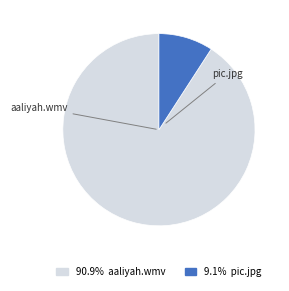

Does any single category account for the majority?

Yes